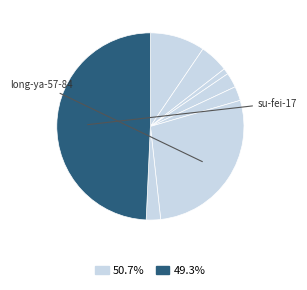

To the nearest percent, what is the difference between the largest and smallest slice percentages?

48%